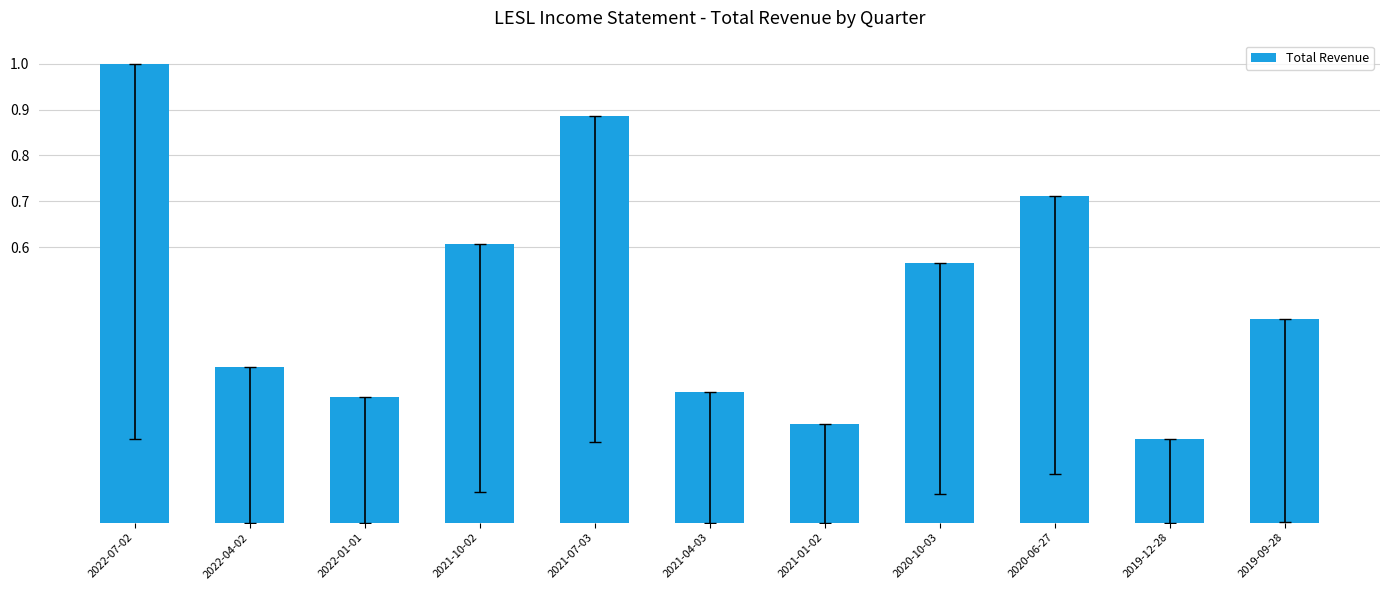

What is the average value?

0.5